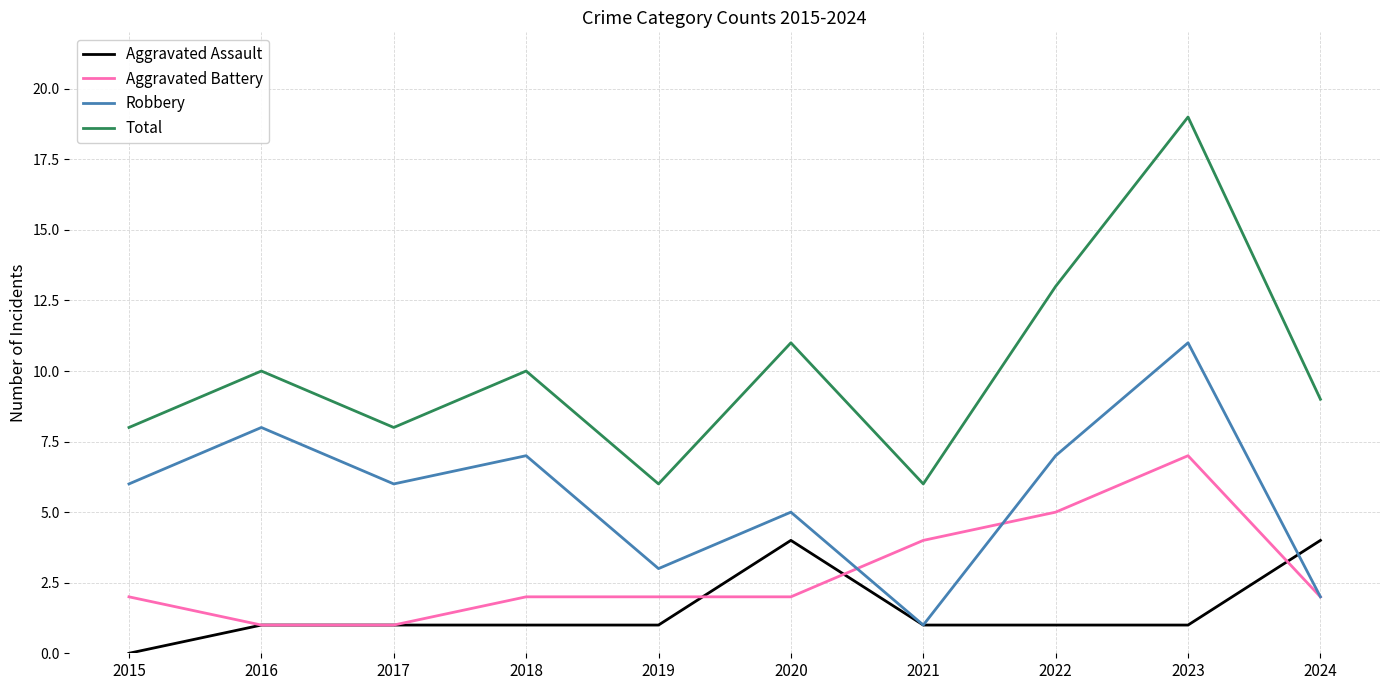

At which category does the chart reach its peak across all series?

2023